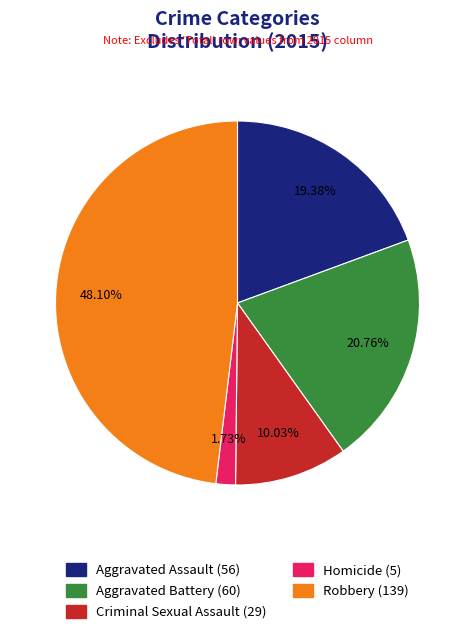

Does Criminal Sexual Assault represent more than half of the total?

No